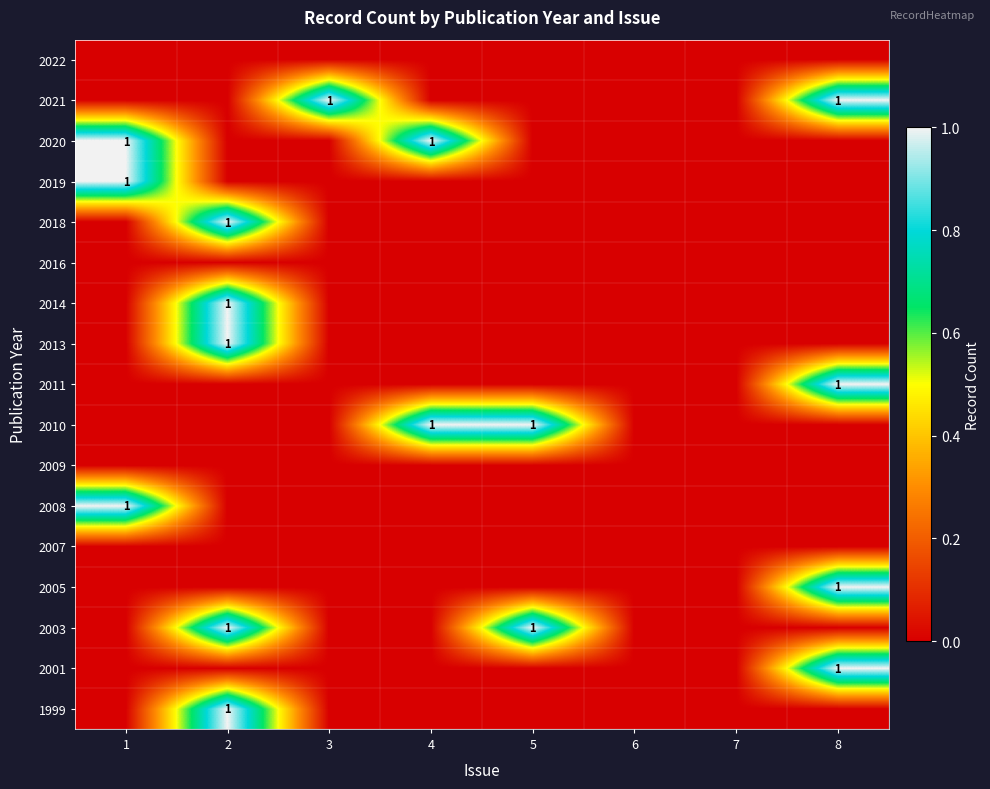

Which has a higher value, 3 or 7?

3